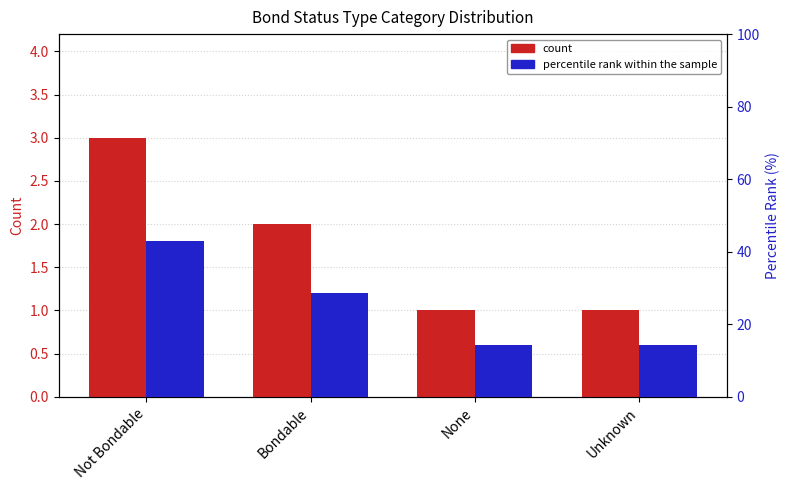

Which category has the highest value in the percentile rank within the sample series?

Not Bondable